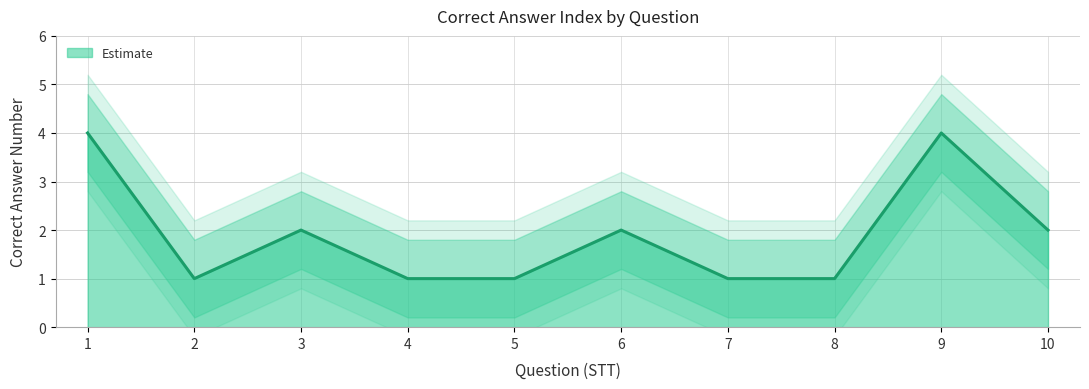

How many data points does each series have?

10